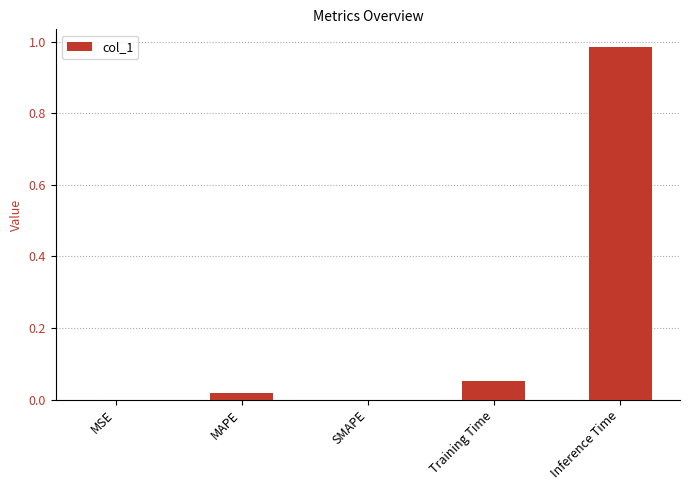

At which category does the chart reach its peak across all series?

Inference Time